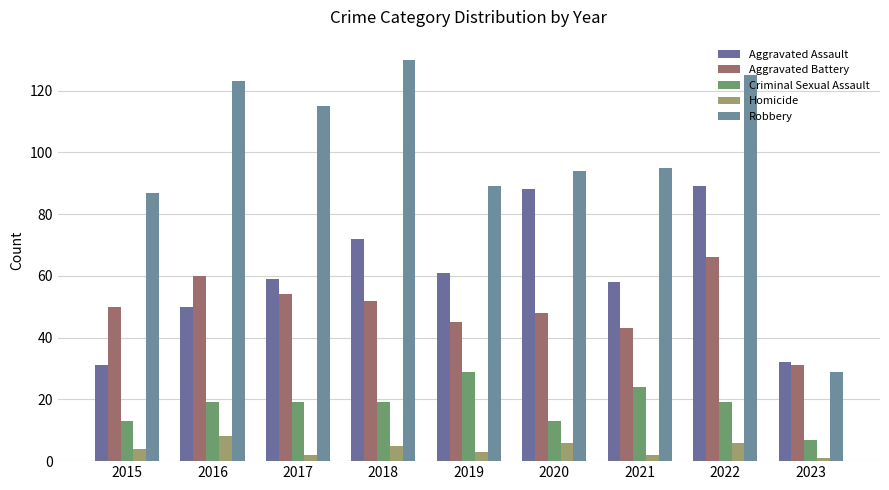

Between 2015 and 2022, which series saw the biggest shift?

Aggravated Assault